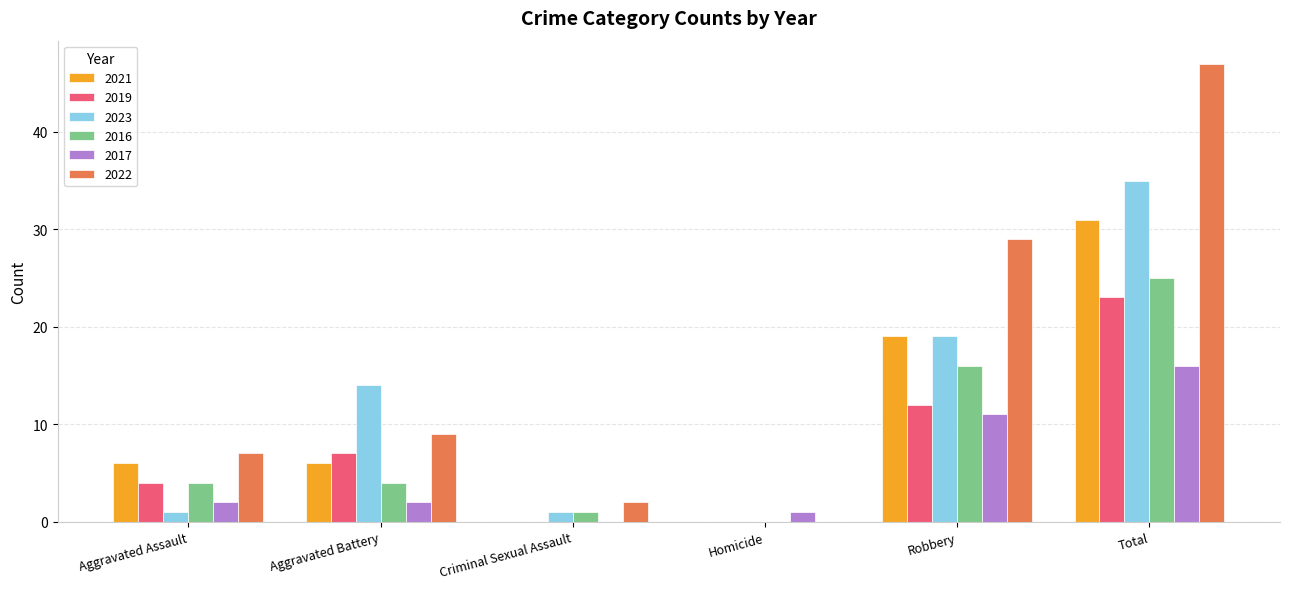

Read the 2017 value at Total.

16